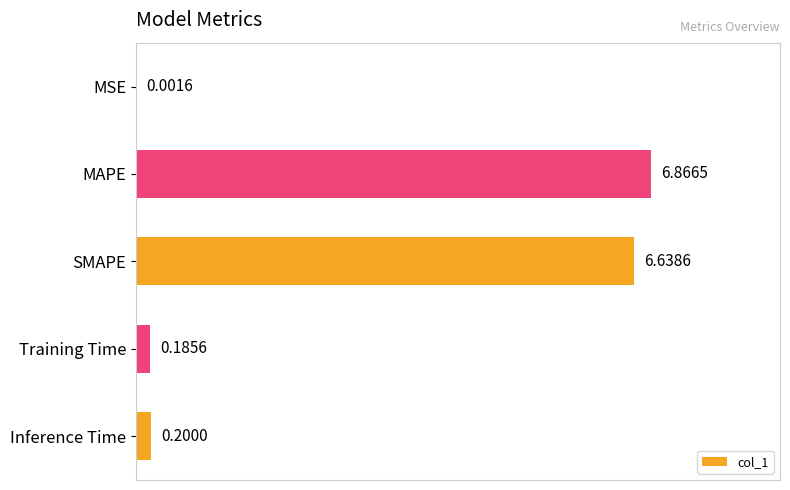

Which has a higher value, SMAPE or MAPE?

MAPE